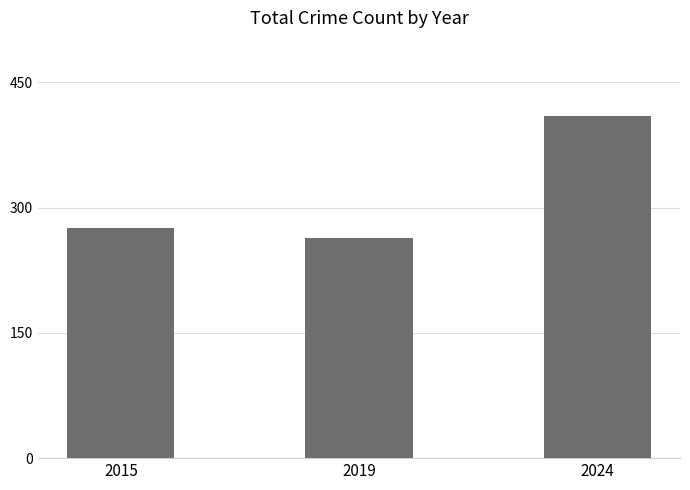

Read the value at 2024, to the nearest 5.

410